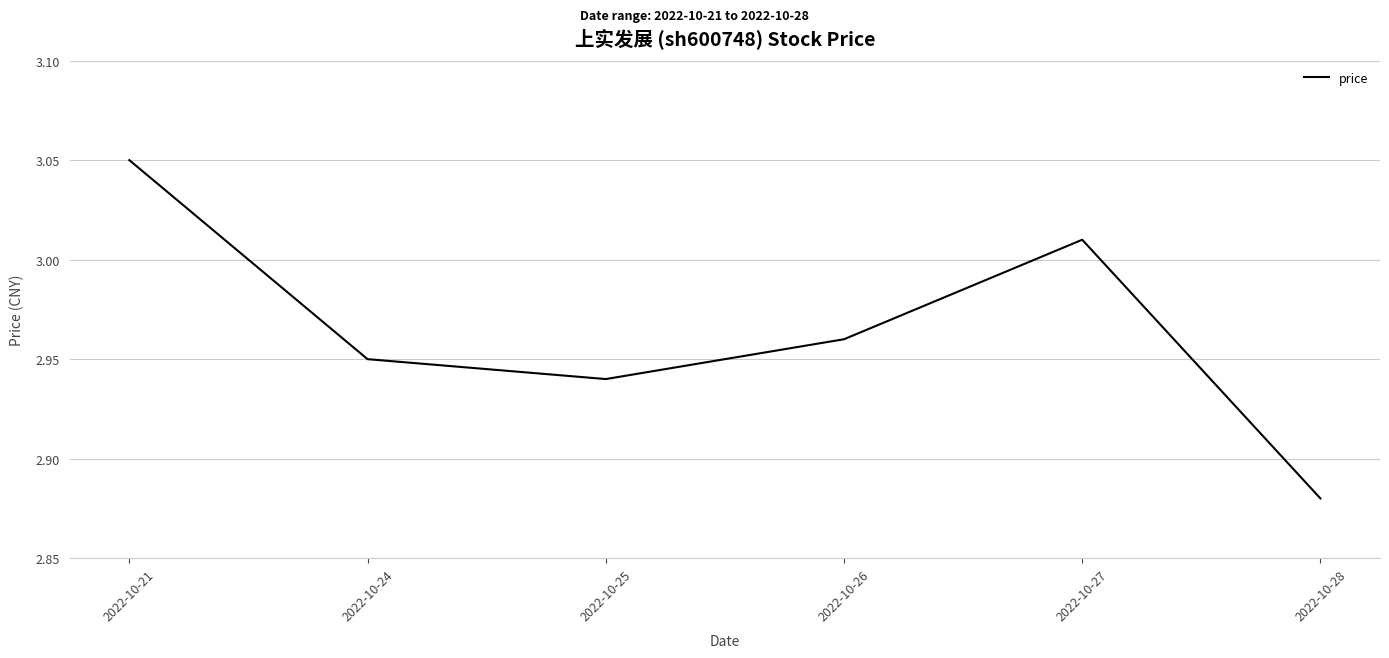

True or false: the data has more than 0 interior local peaks.

True